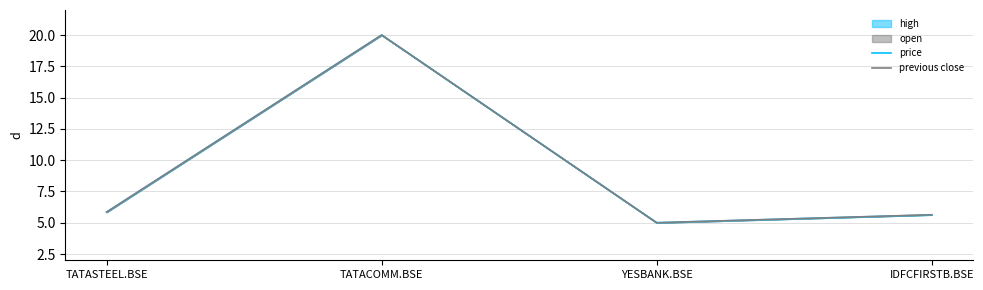

Does the chart display data point markers on the line(s)?

No